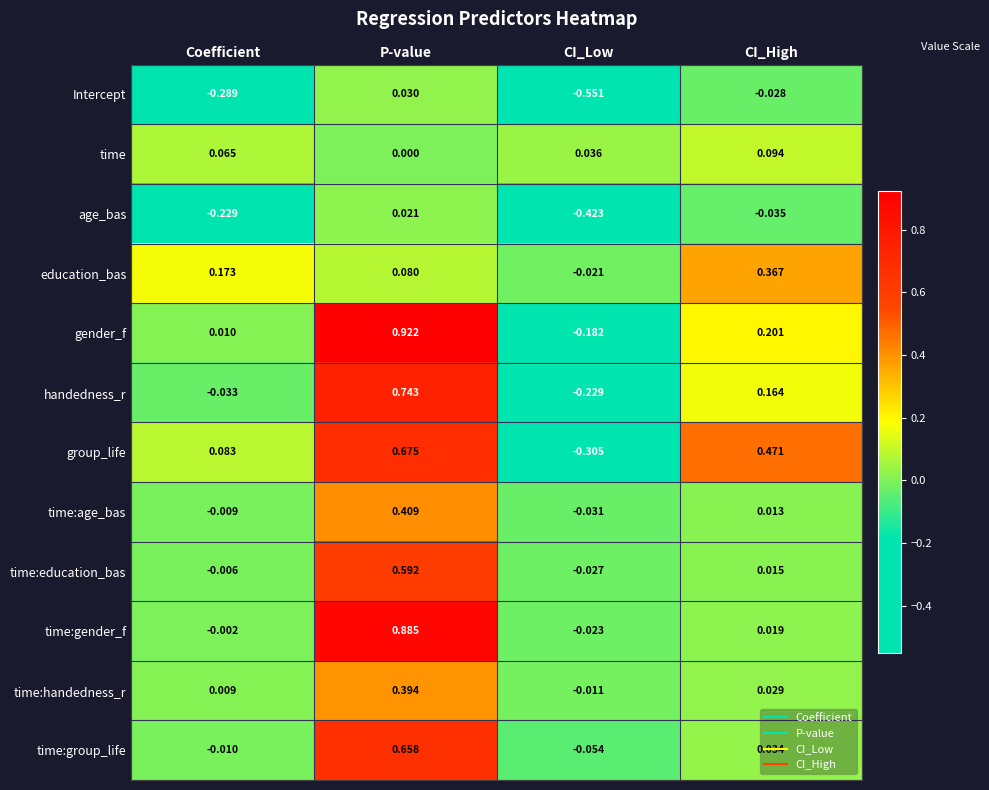

Which category has the highest value in the group_life series?

P-value